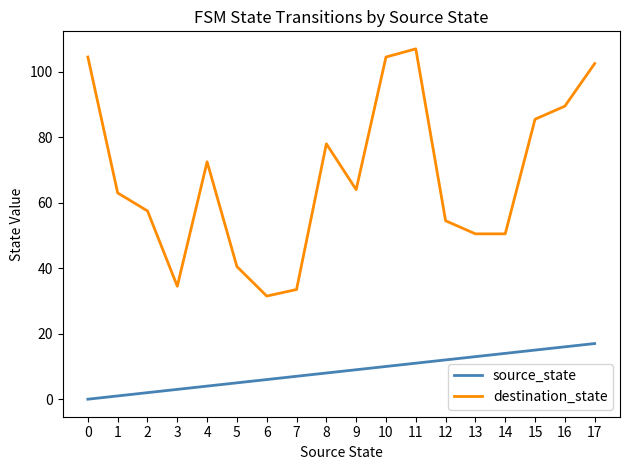

Reading left to right, transcribe all the data shown in this chart.

source_state: 0=0.0	1=1.0	2=2.0	3=3.0	4=4.0	5=5.0	6=6.0	7=7.0	8=8.0	9=9.0	10=10.0	11=11.0	12=12.0	13=13.0	14=14.0	15=15.0	16=16.0	17=17.0
destination_state: 0=104.5	1=63.0	2=57.5	3=34.5	4=72.5	5=40.5	6=31.5	7=33.5	8=78.0	9=64.0	10=104.5	11=107.0	12=54.5	13=50.5	14=50.5	15=85.5	16=89.5	17=102.5